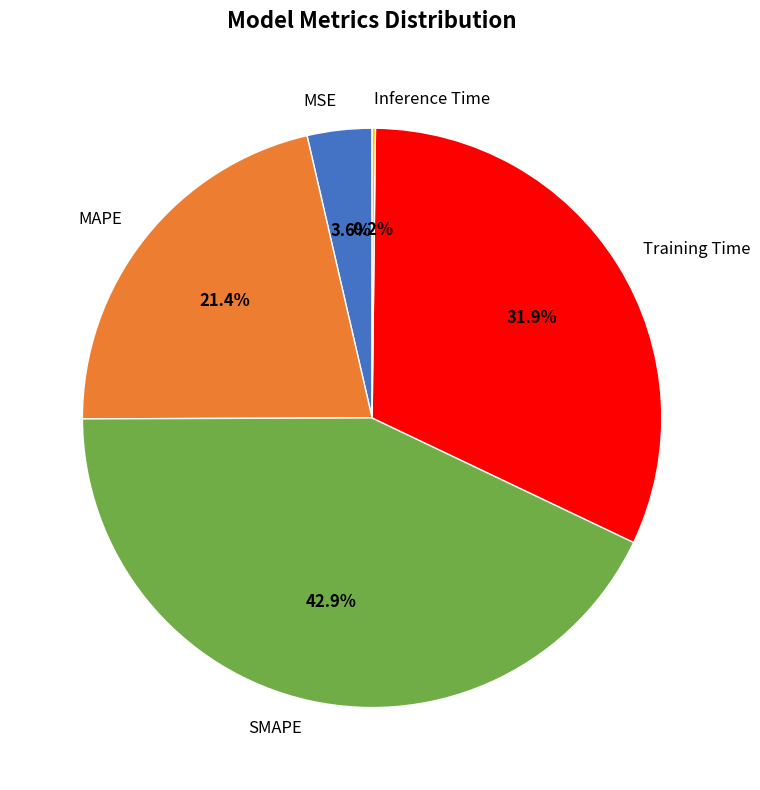

Does Training Time represent more than half of the total?

No